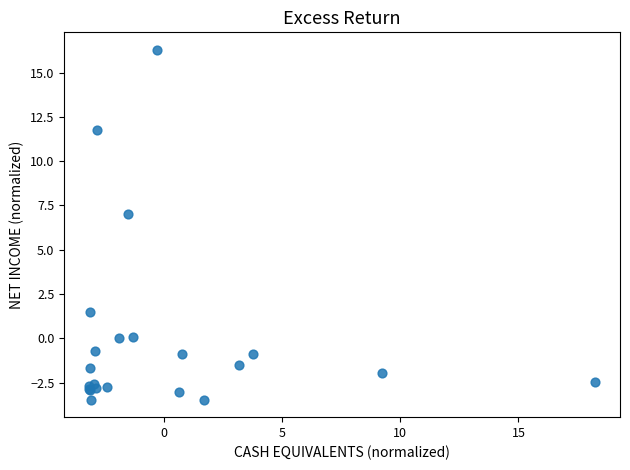

What Y value in the scatter plot is closest to 6?

7.0